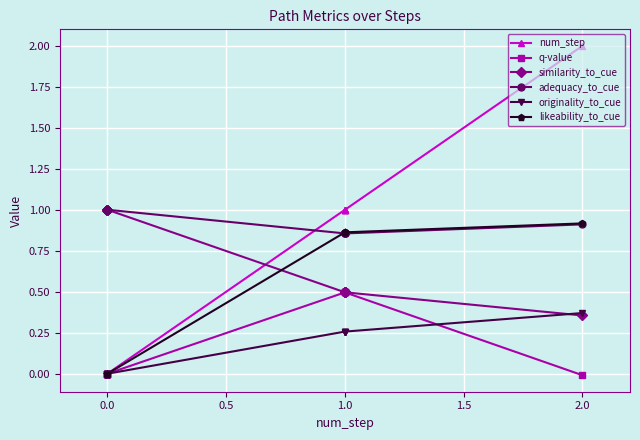

What is the label of the 8th point from the right?

1.0